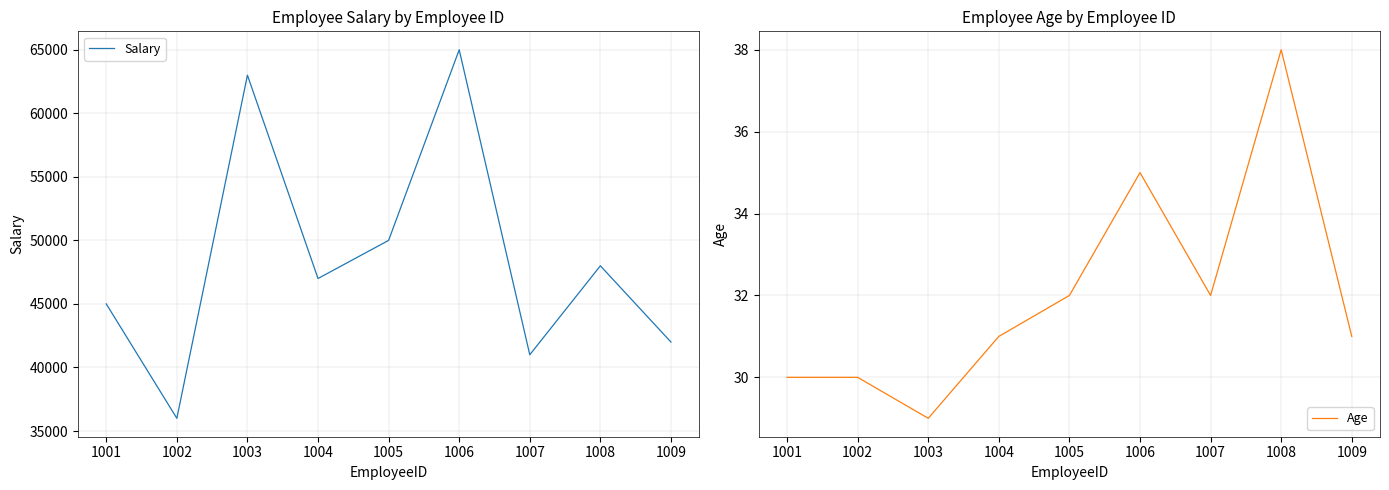

What is the value of the Salary point at the 5th from the left?

50000